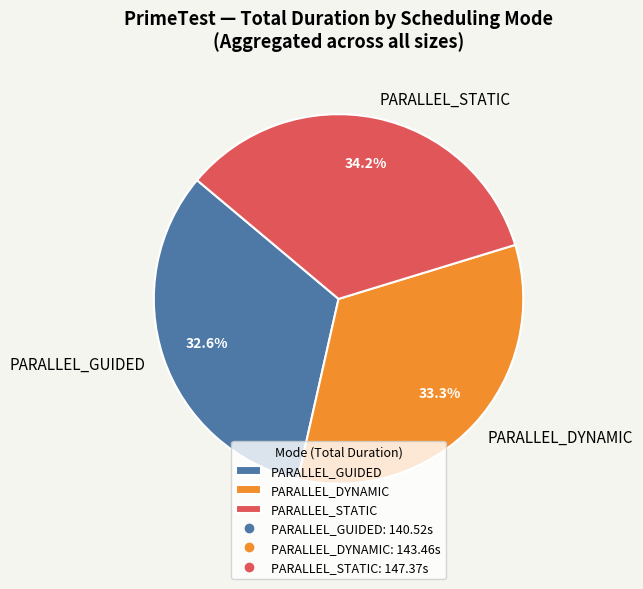

Between PARALLEL_DYNAMIC and PARALLEL_STATIC, which is larger?

PARALLEL_STATIC